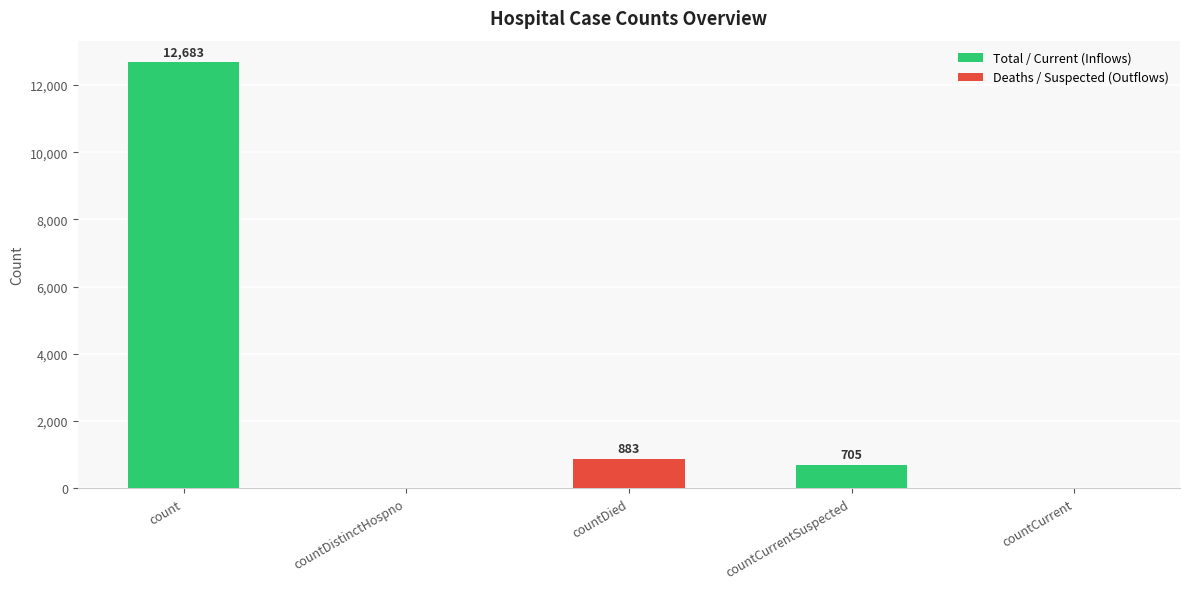

What is the change in value from count to countDied?

-11800